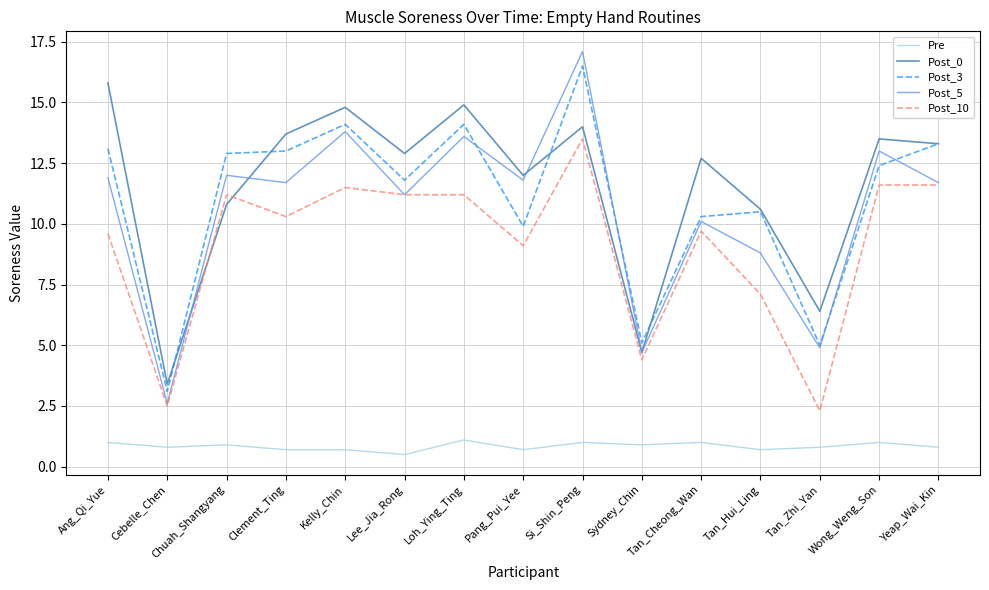

How many interior local peaks does the Post_0 series have?

5